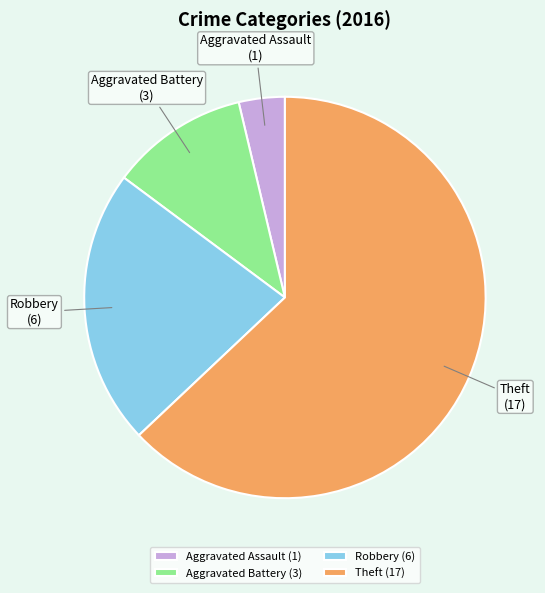

Which slice is the smallest?

Aggravated Assault